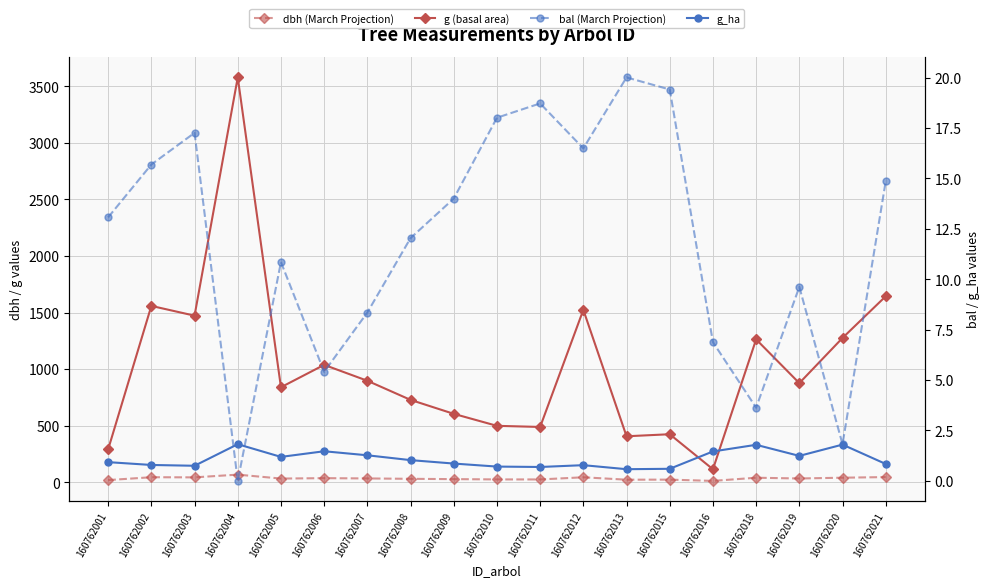

Which series has the largest total across all categories?

g (basal area)